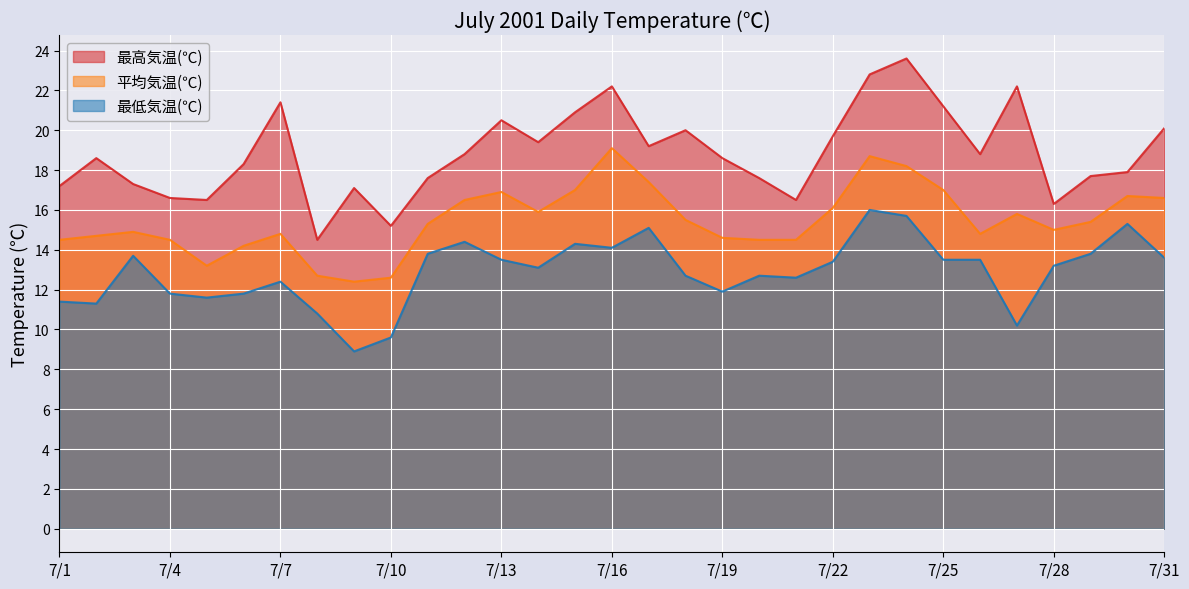

How many lines are shown in the chart?

3